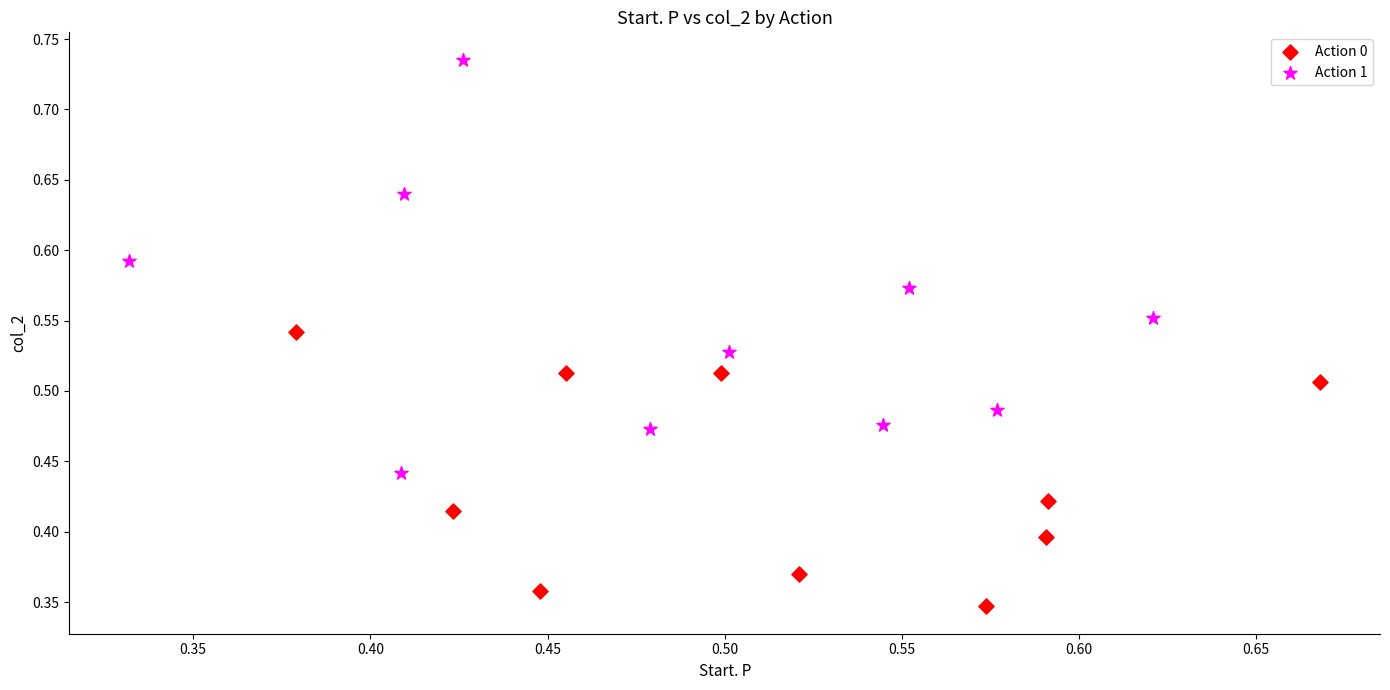

Which series reaches the minimum Y coordinate?

Action 0